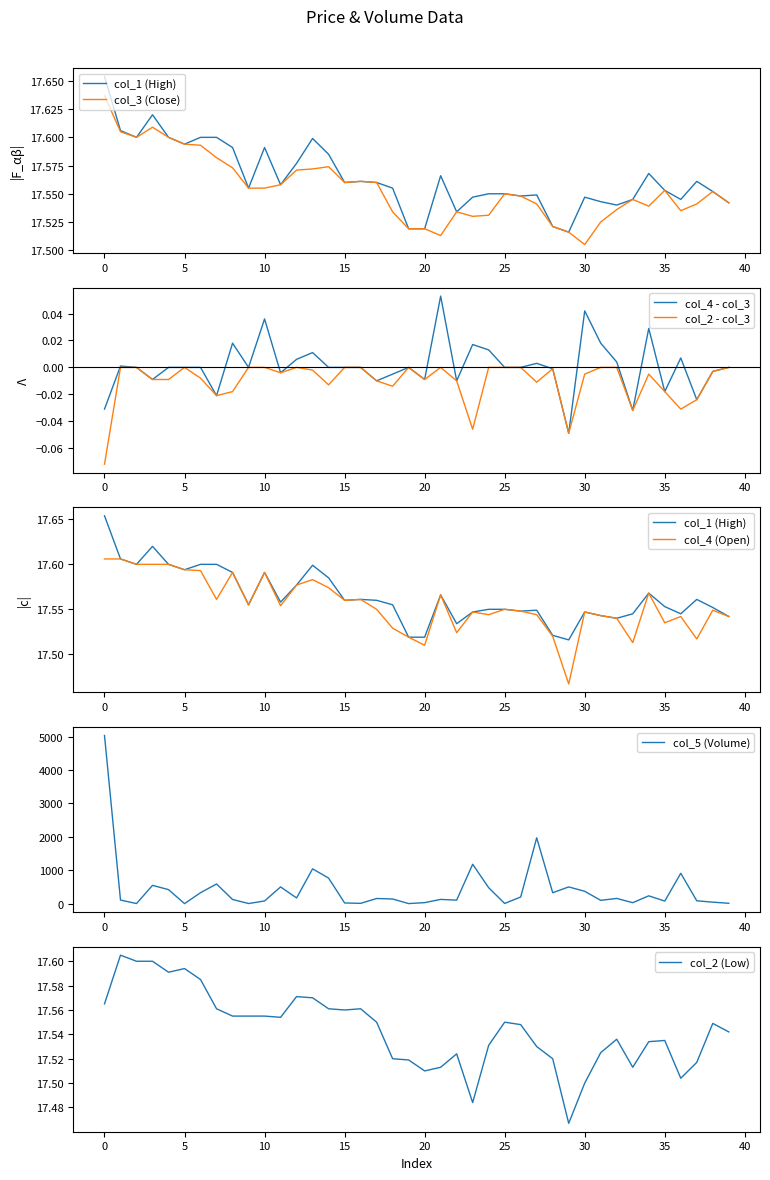

What are all the series names shown in the legend?

col_1, col_2, col_3, col_4, col_5